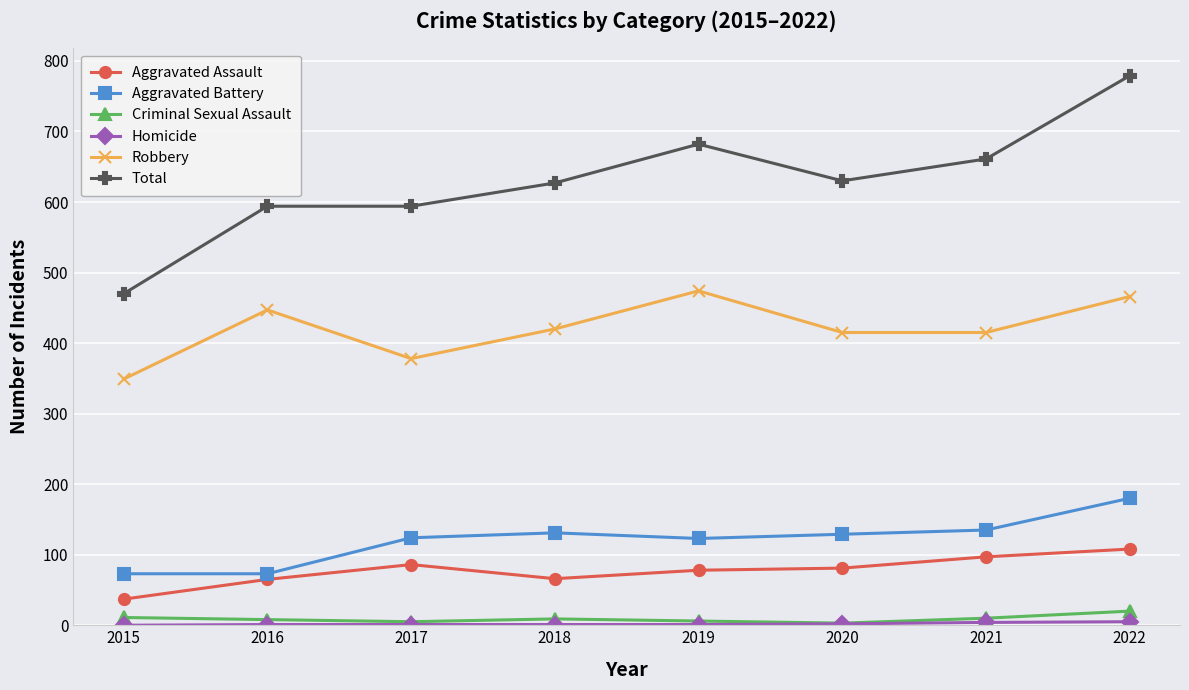

At which category is the sum across all series the highest?

2022